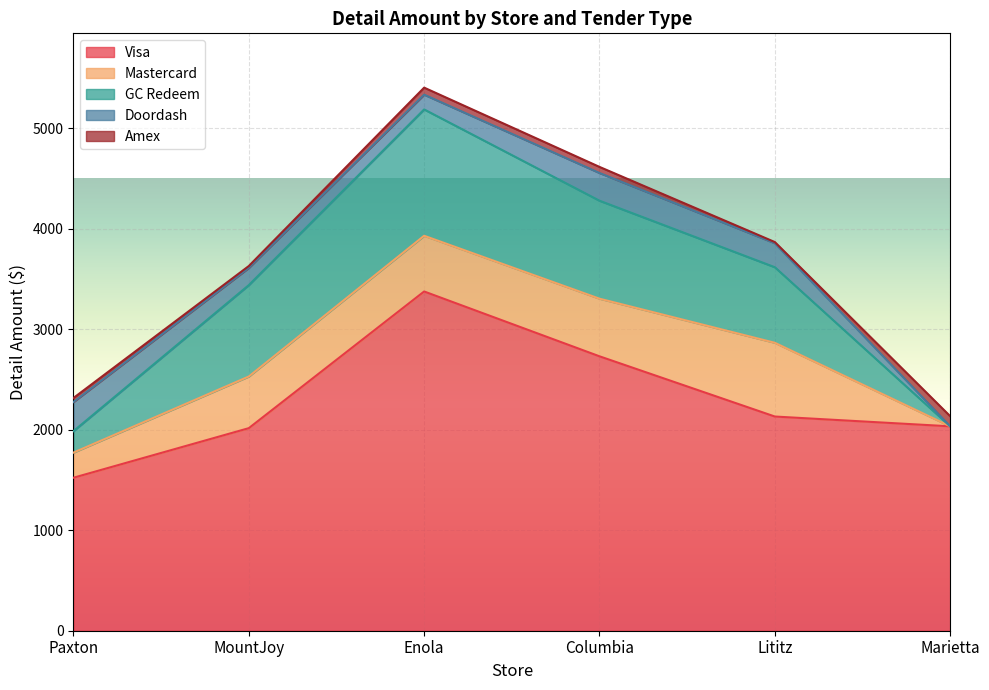

At which category does the chart reach its peak across all series?

Enola